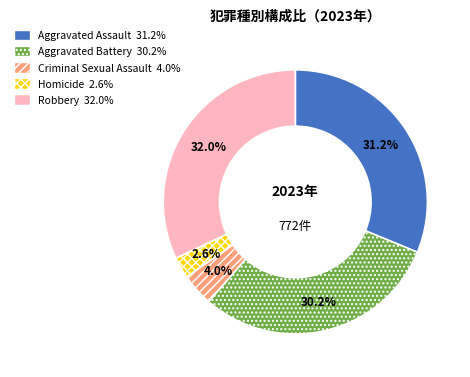

To the nearest percent, what portion does Robbery represent?

32%